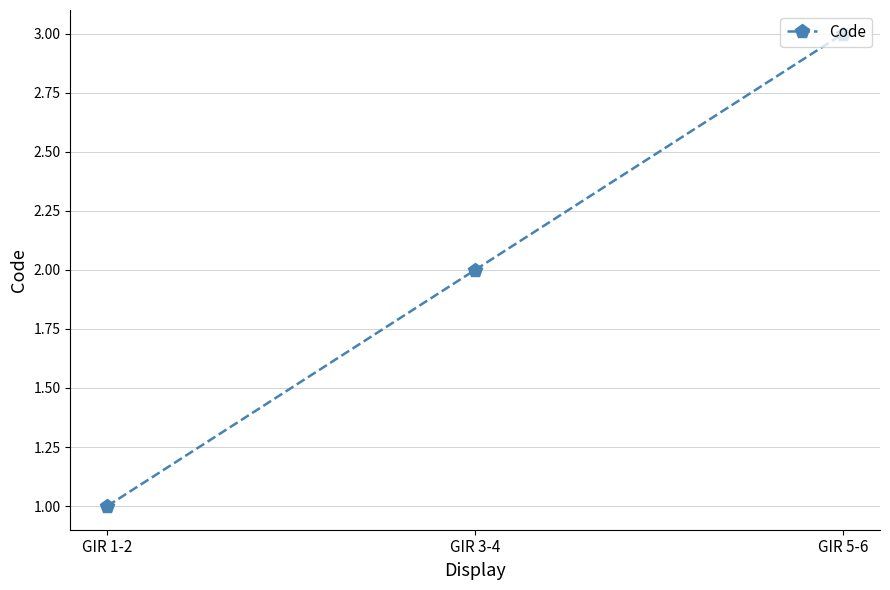

Read the value at GIR 3-4.

2